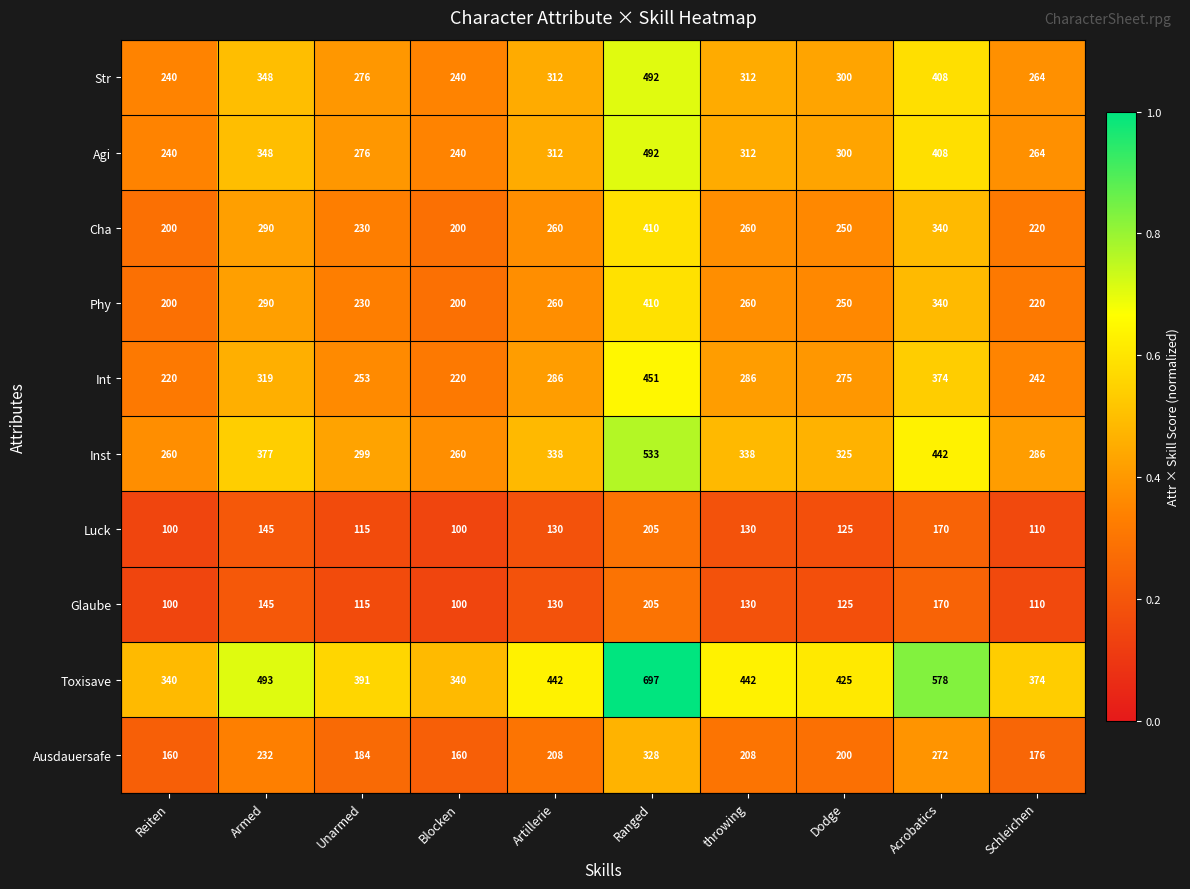

At which category is the sum across all series the highest?

Ranged